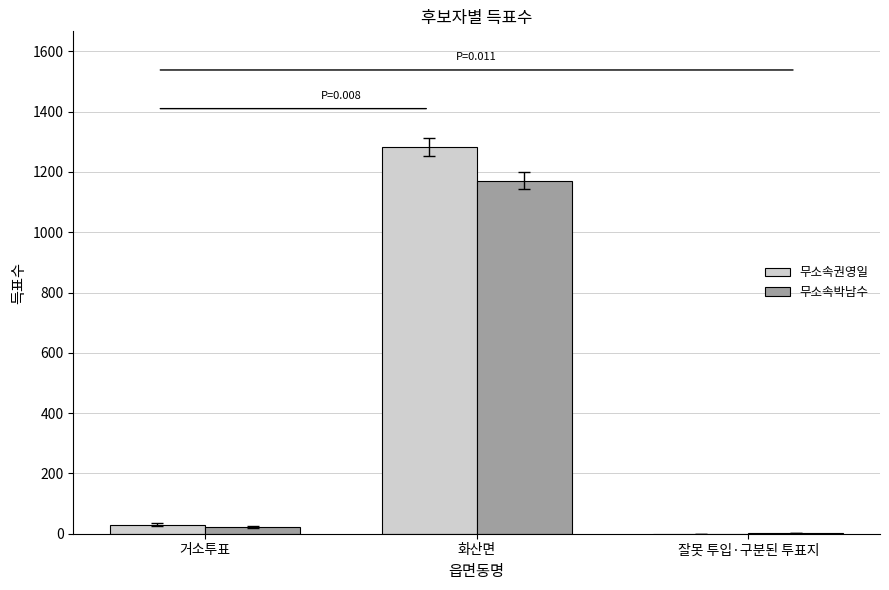

Does the chart contain stacked bars?

No